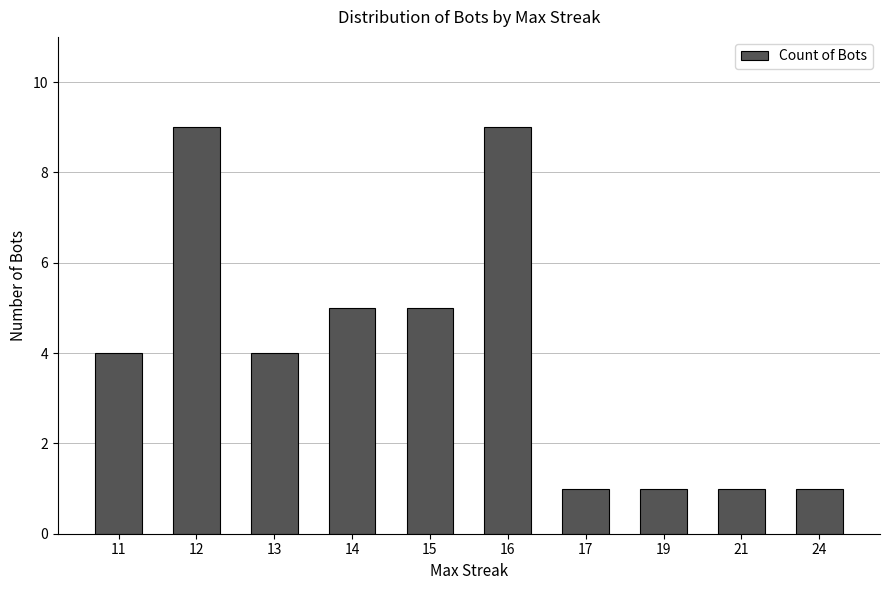

Reading right to left, extract all data points from this chart.

1	1	1	1	9	5	5	4	9	4